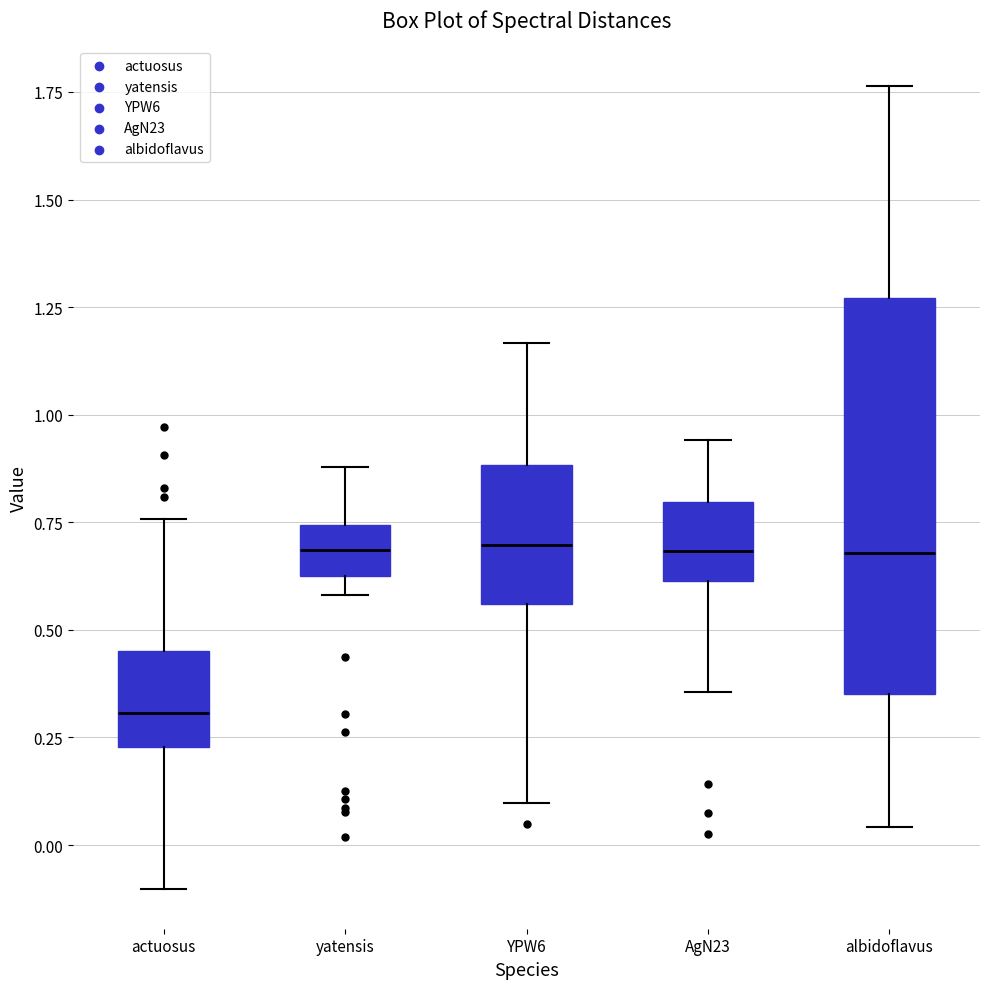

Which box's median line is the lowest?

actuosus